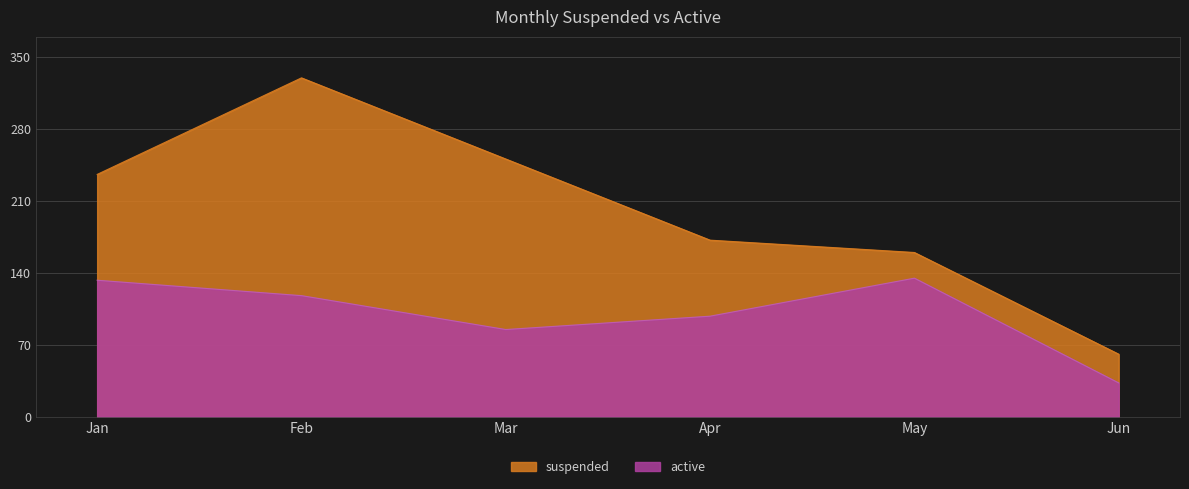

Reading right to left, what are all the values shown in this chart?

suspended: Jun=61	May=160	Apr=172	Mar=251	Feb=330	Jan=236
active: Jun=33	May=135	Apr=98	Mar=85	Feb=118	Jan=133